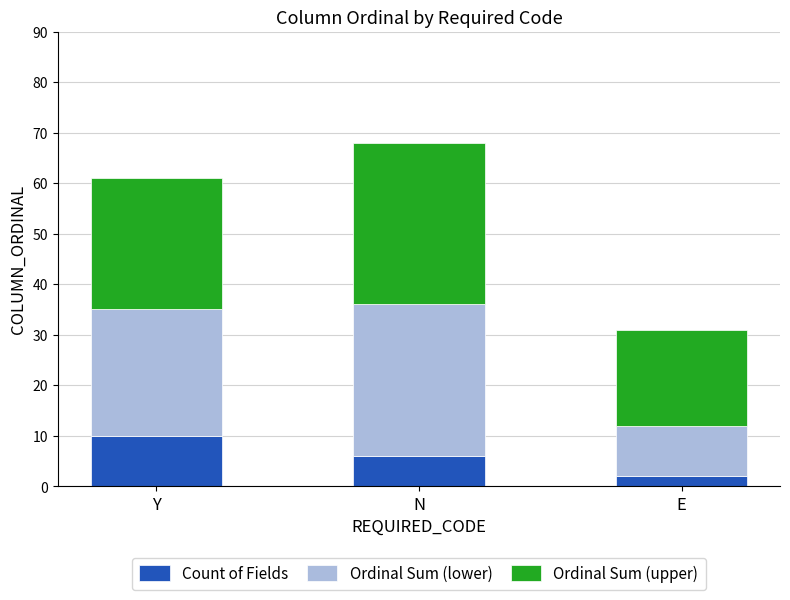

List the labels in order of Count of Fields value, smallest first.

E, N, Y